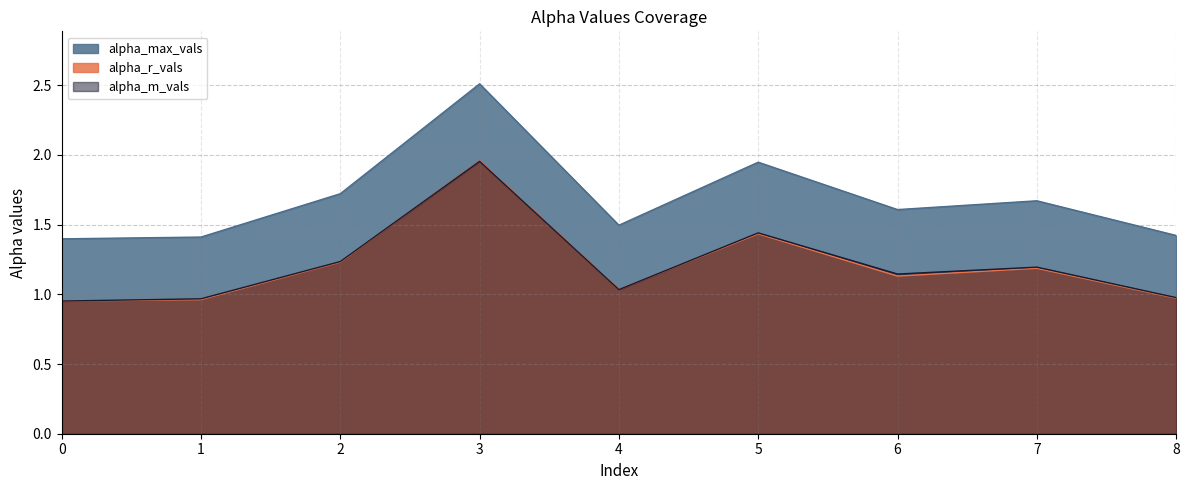

In alpha_max_vals, how many points are higher than both neighbors (excluding endpoints)?

3